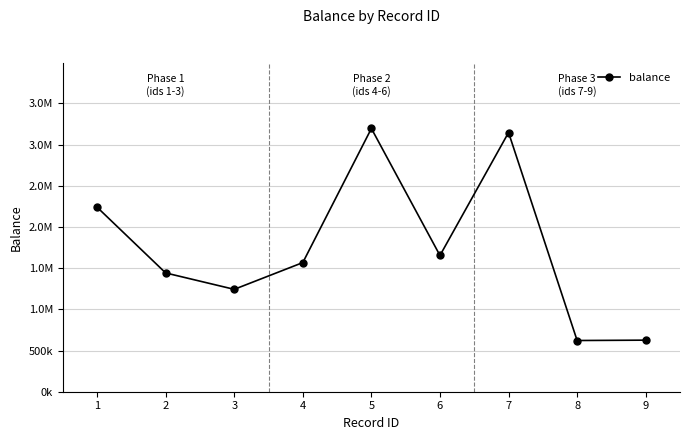

What is the greatest value displayed?

3194730